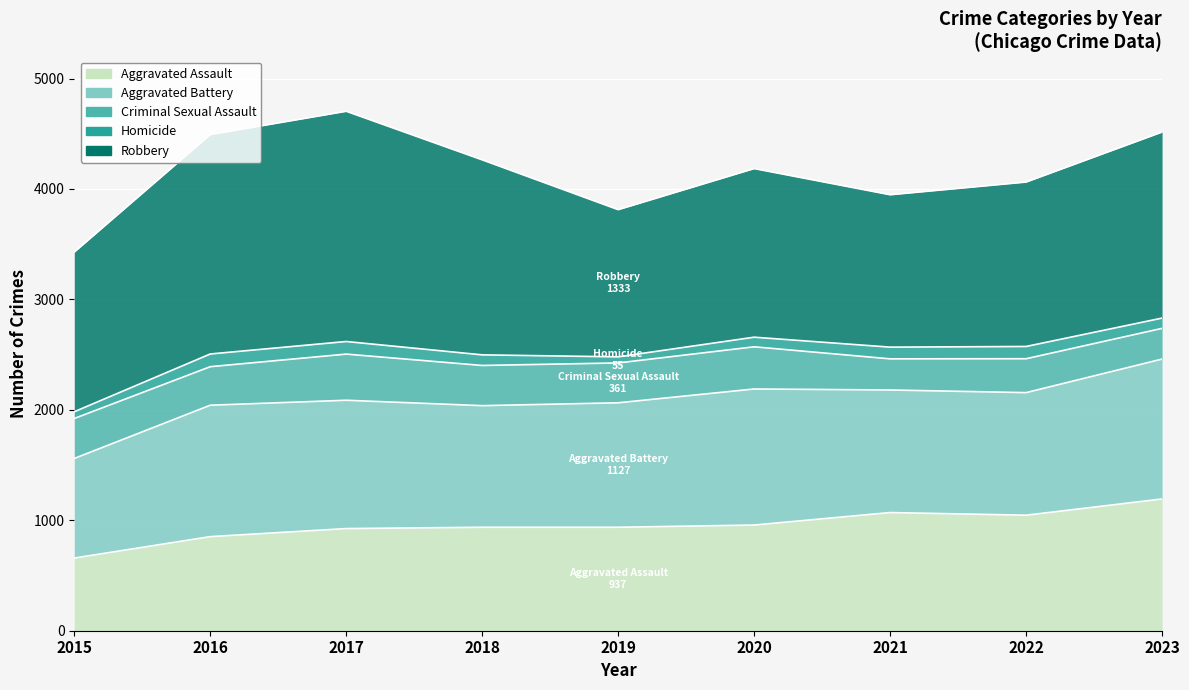

True or false: Homicide and Robbery intersect in this chart.

False